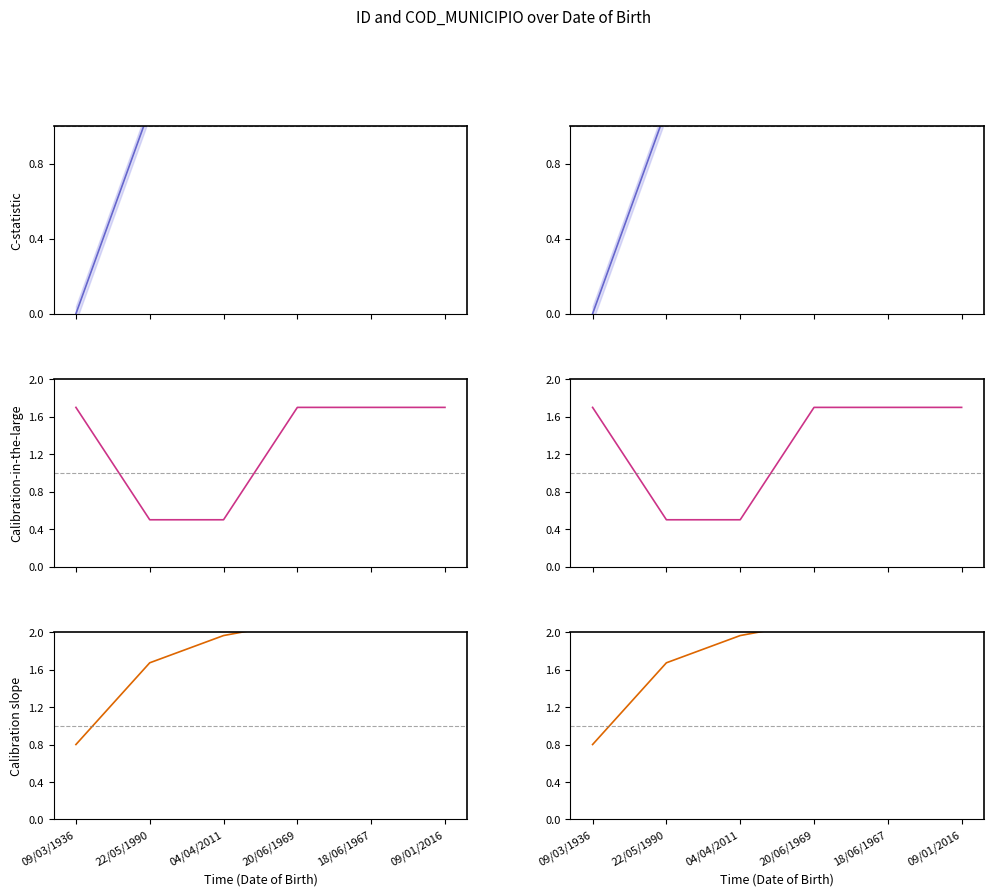

At which category is the sum across all series the highest?

09/01/2016